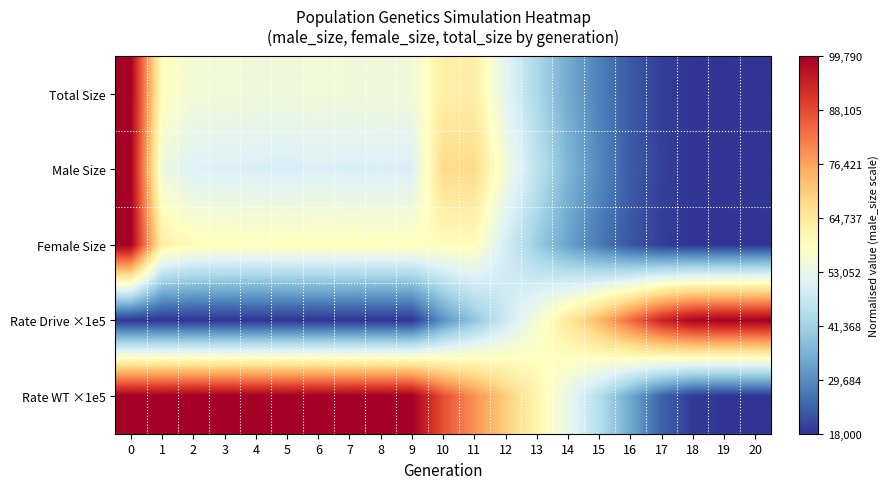

At how many categories does at least one series exceed 0?

21